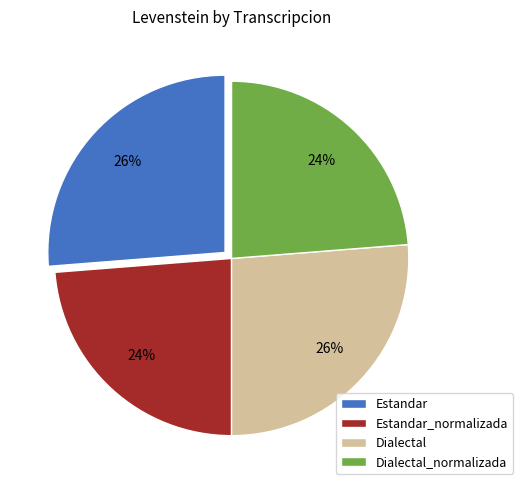

Is it true that Estandar_normalizada is 24% of the pie?

True